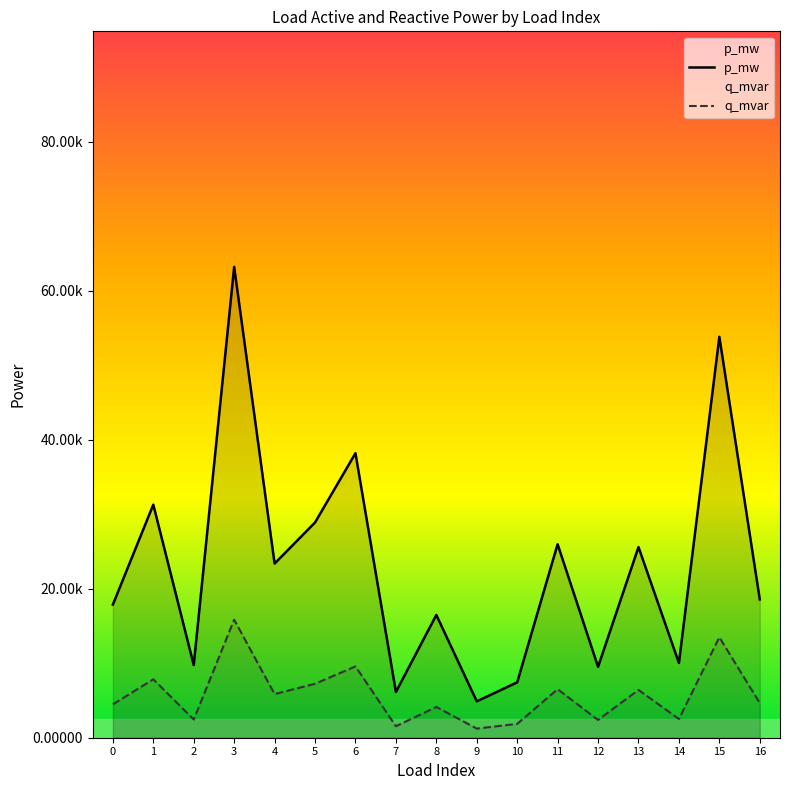

How many interior local peaks does the p_mw series have?

7